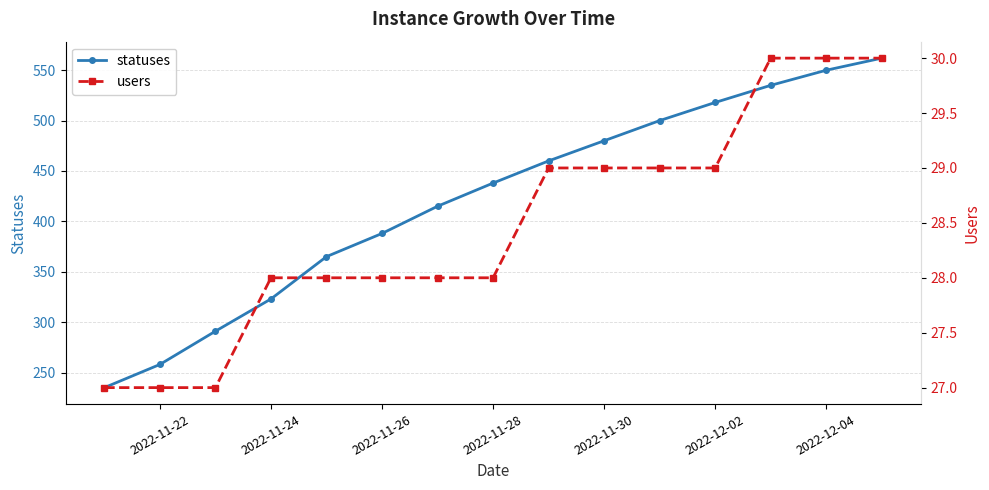

What is the value of the users point at the 12th from the left?

29